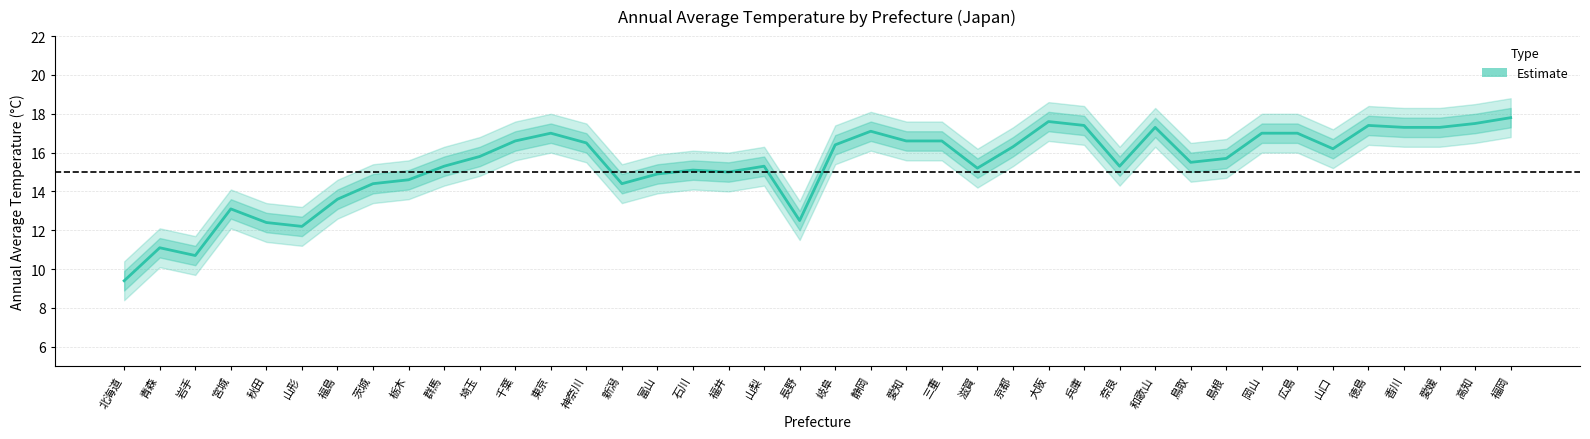

At which label does the data first exceed 15?

群馬